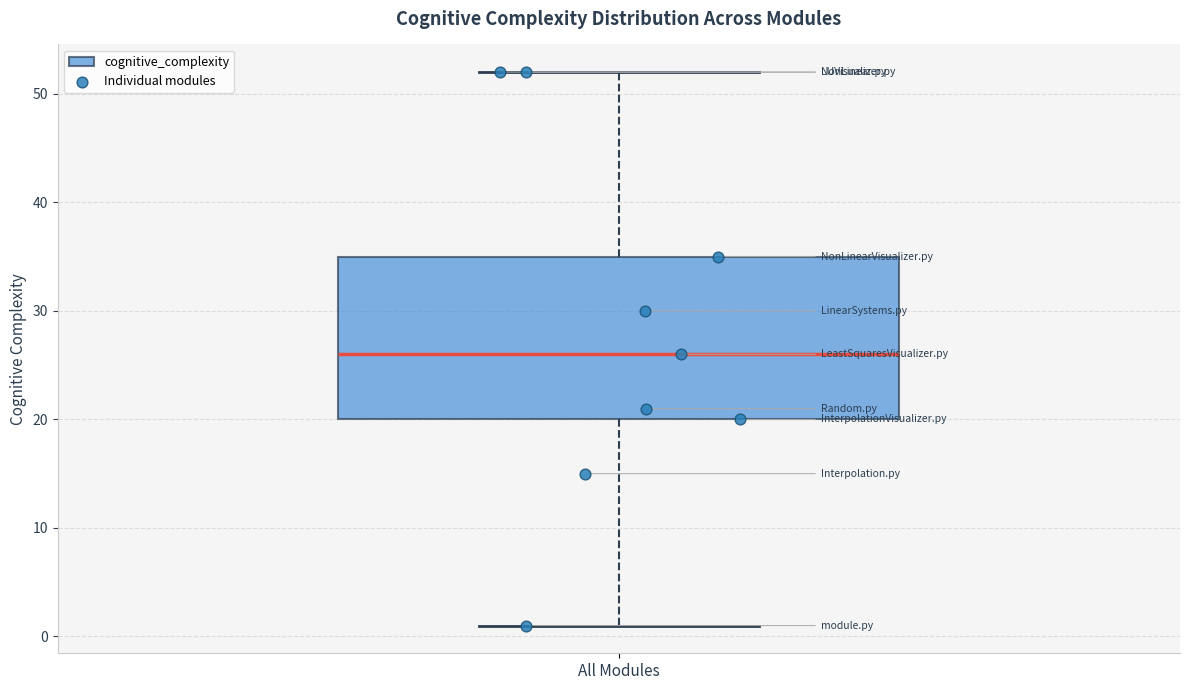

Transcribe this box plot: give where the median line is, the range the box spans, and where the two whiskers end, as read against the y-axis. The values are not printed on the chart, so give them approximately, as read against the axis.

median 26, box 20 to 35, whiskers 1 to 52